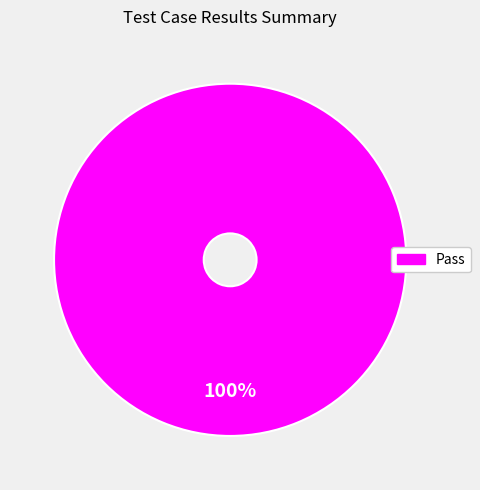

Count the number of slices in the pie.

1